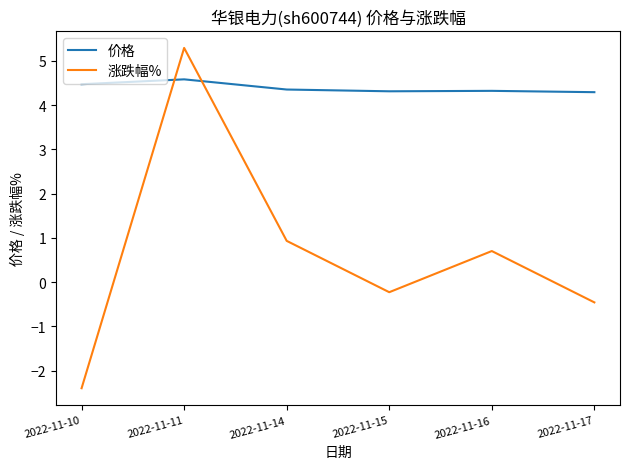

Is the value of 价格 at 2022-11-16 greater than the value of 涨跌幅% at 2022-11-15?

Yes